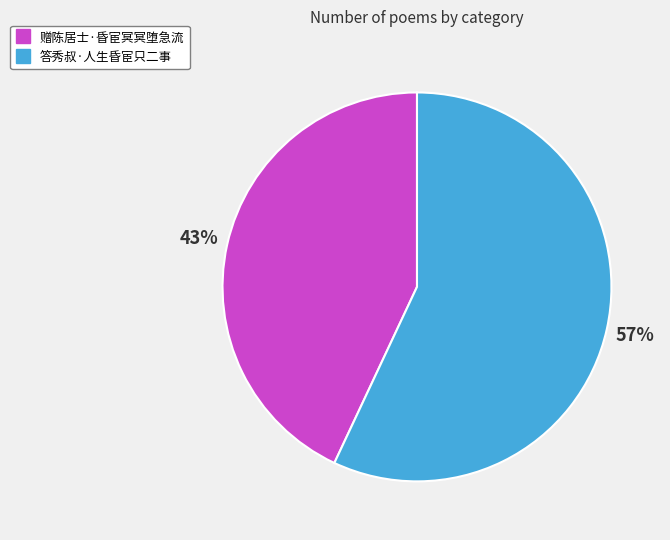

What percentage is the 赠陈居士·昏宦冥冥堕急流 slice, to the nearest percent?

43%